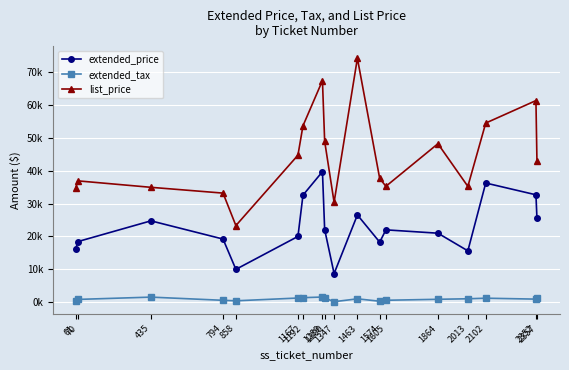

Where is extended_price nearest to the value 24198?

435